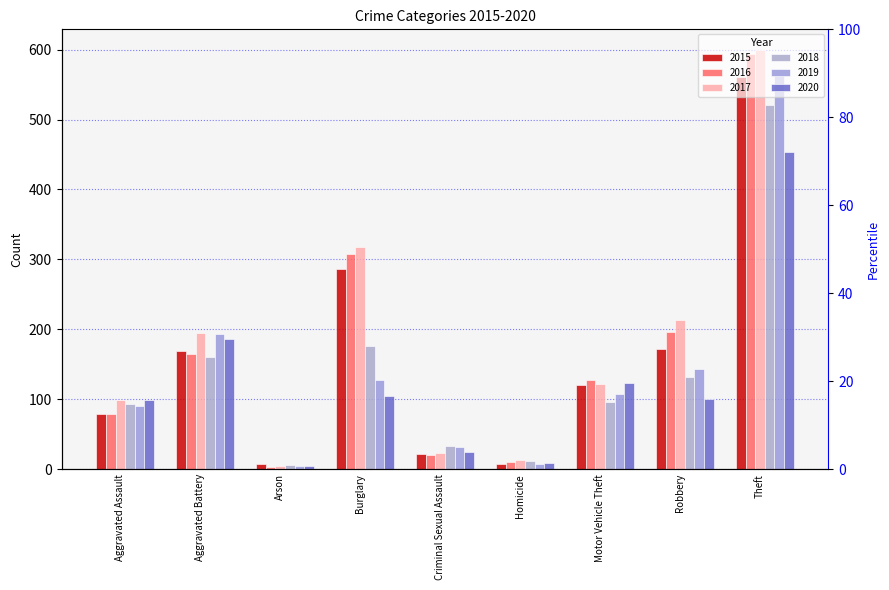

The value of 2018 at Theft is 717. True or false?

False